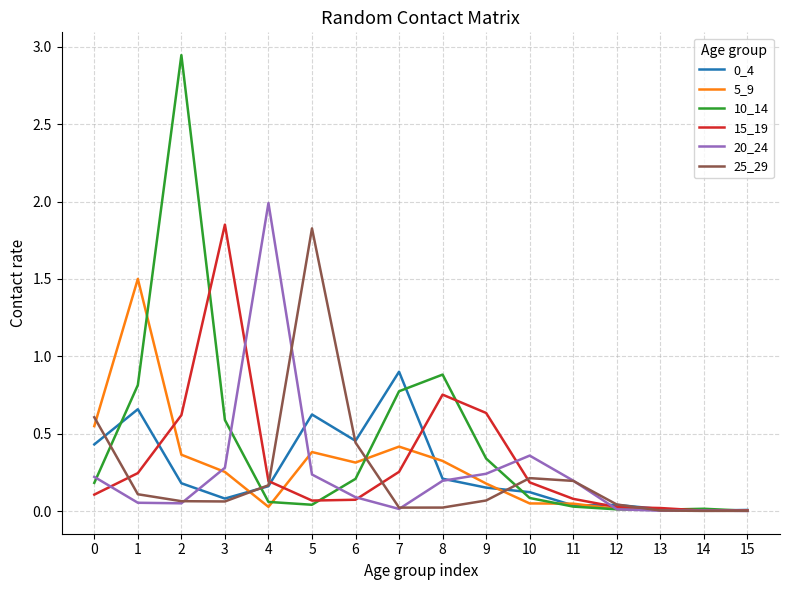

Which series has the widest spread of values?

10_14